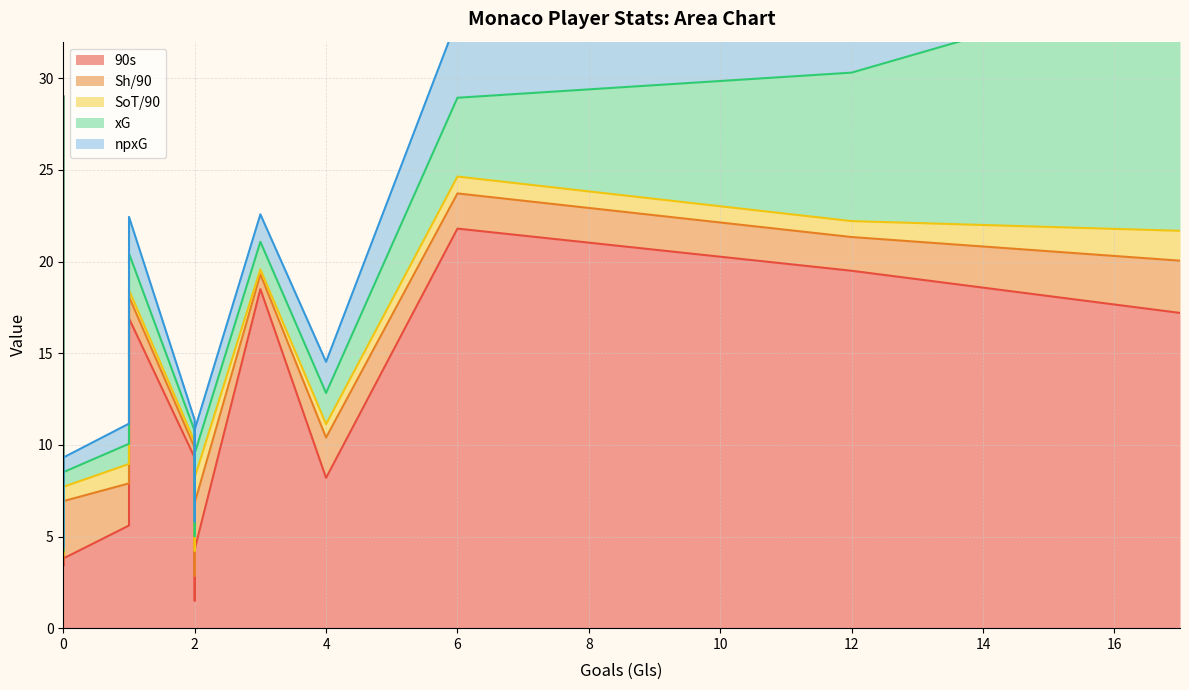

True or false: xG and npxG intersect in this chart.

False